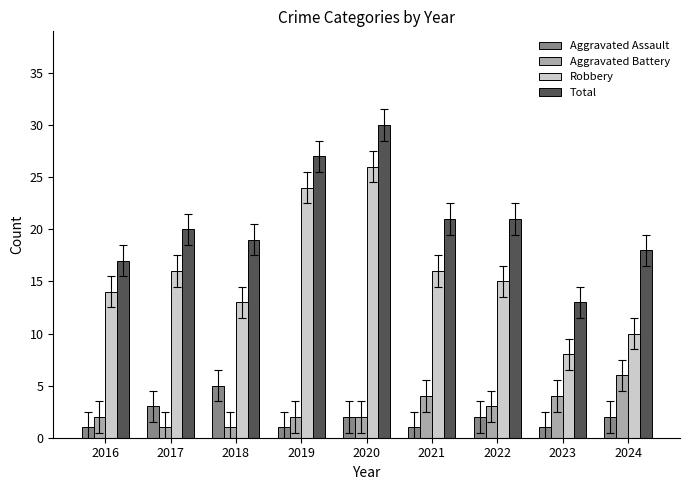

At which category does the chart reach its peak across all series?

2020